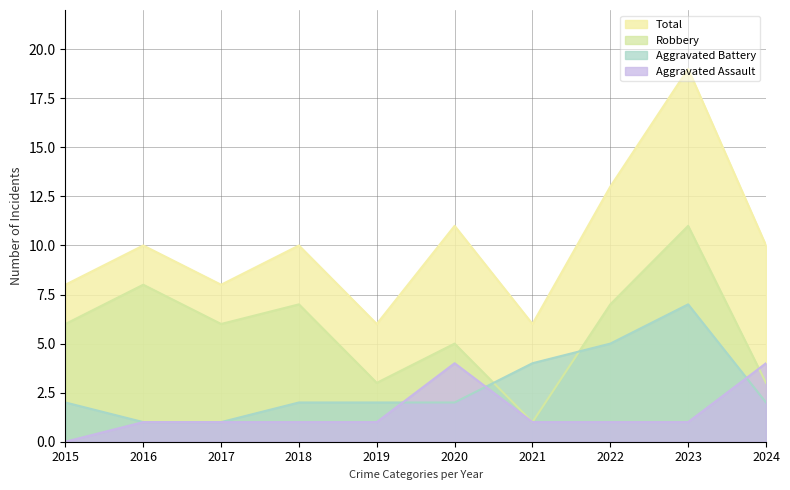

How many lines are shown in the chart?

4